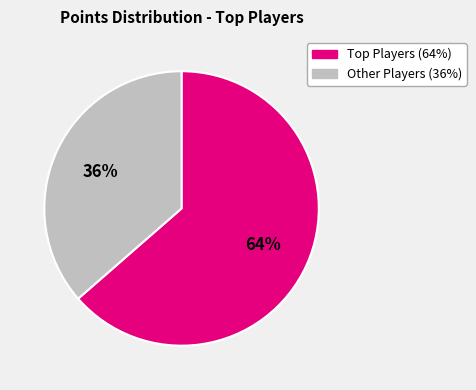

Is there any slice that represents more than half of the pie?

Yes